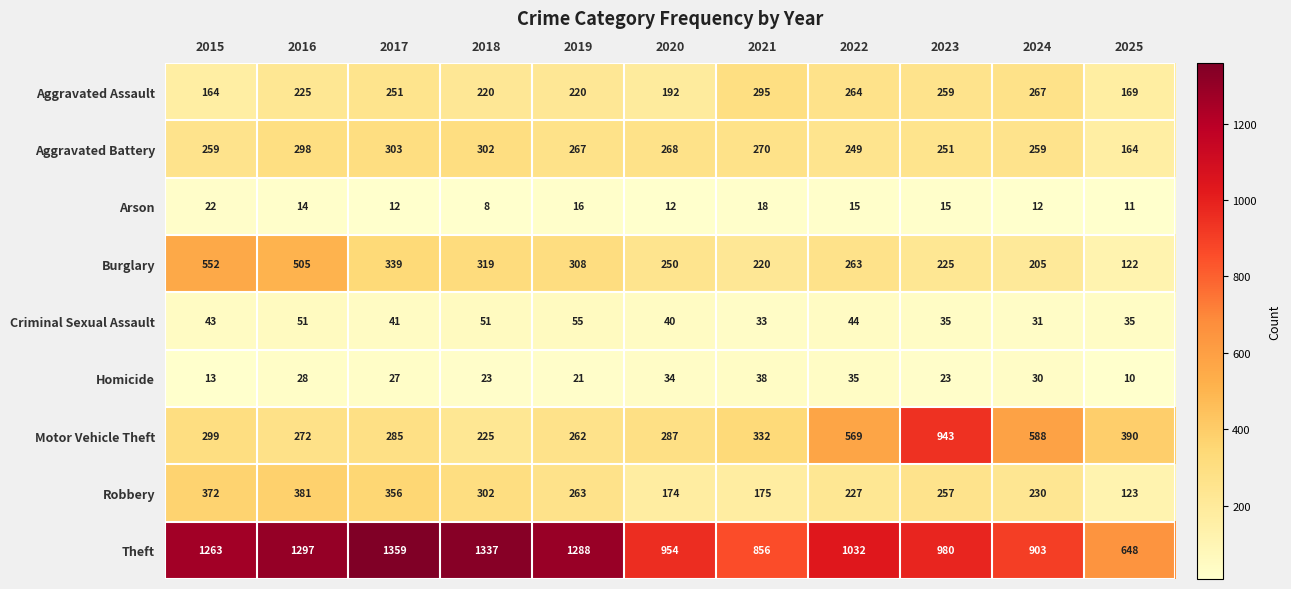

Rank the series by their maximum value, from highest to lowest.

Theft, Motor Vehicle Theft, Burglary, Robbery, Aggravated Battery, Aggravated Assault, Criminal Sexual Assault, Homicide, Arson